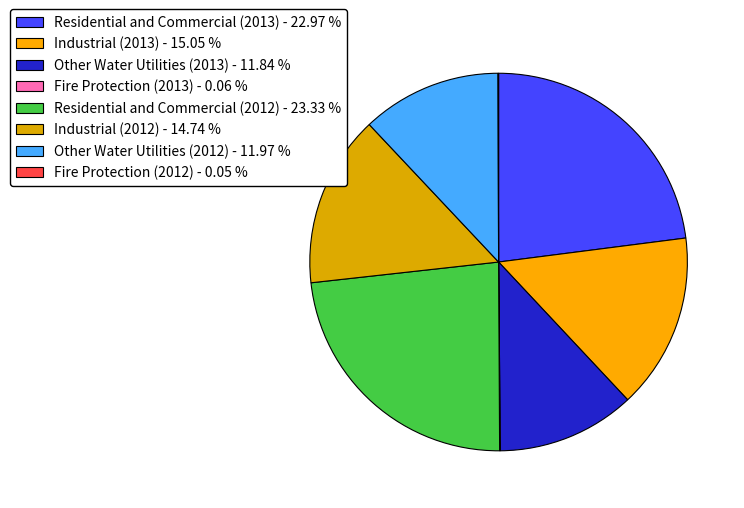

Does any single category account for the majority?

No